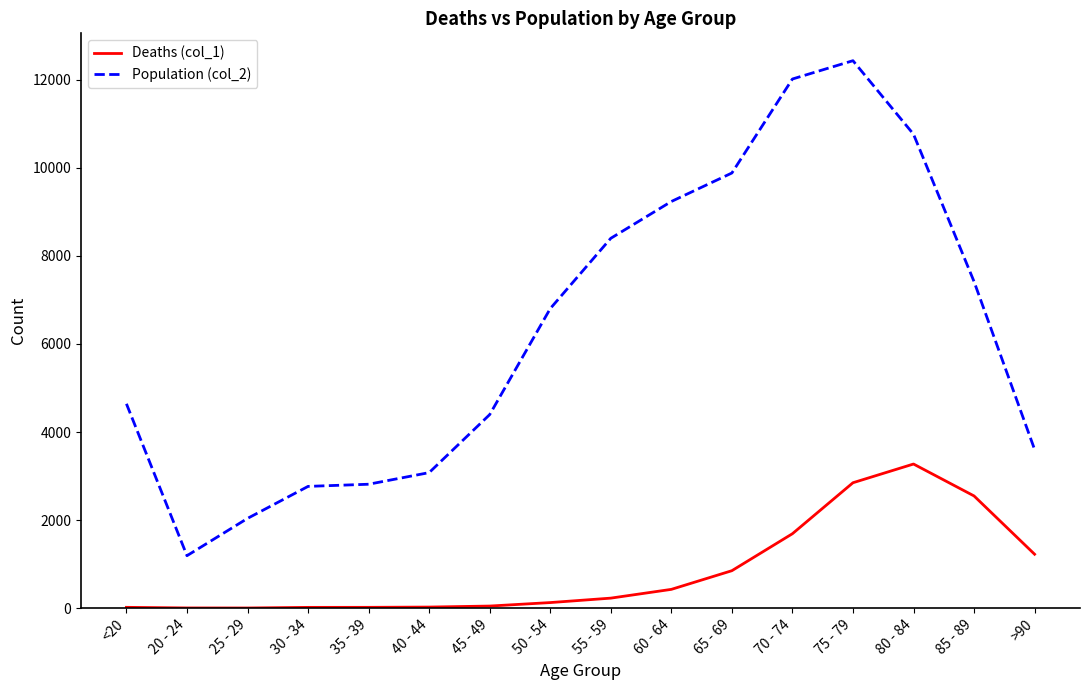

What is the maximum value for Deaths (col_1)?

3273